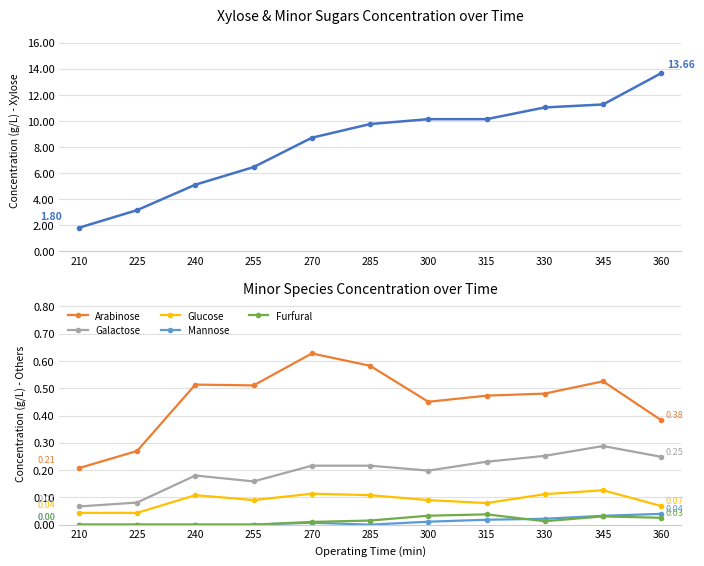

The value of Mannose at 255 is 0.0. True or false?

True